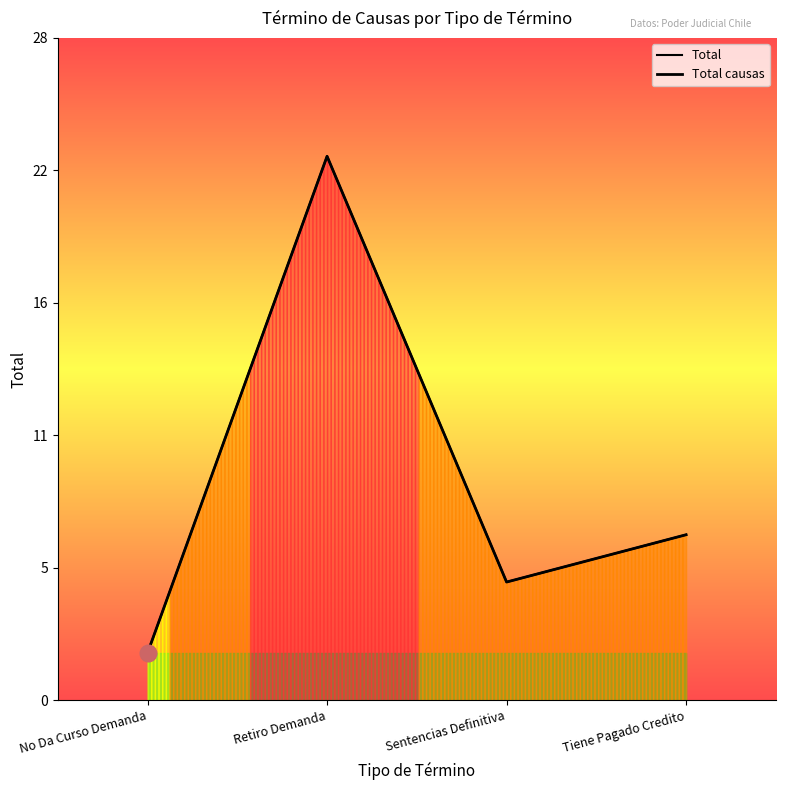

Which category has the lowest value across all series?

No Da Curso Demanda